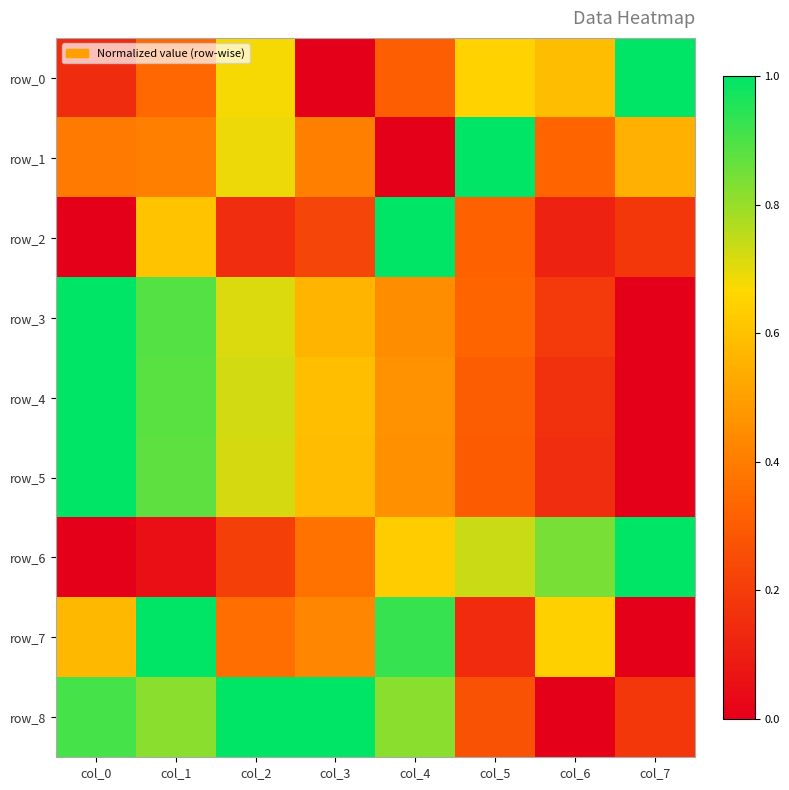

Reading left to right, transcribe all the data shown in this chart.

row_0: 0.1	0.3	0.7	0.0	0.3	0.6	0.6	1.0
row_1: 0.4	0.4	0.7	0.4	0.0	1.0	0.3	0.5
row_2: 0.0	0.6	0.1	0.2	1.0	0.3	0.1	0.2
row_3: 1.0	0.9	0.7	0.6	0.4	0.3	0.2	0.0
row_4: 1.0	0.9	0.7	0.6	0.5	0.3	0.2	0.0
row_5: 1.0	0.9	0.7	0.6	0.5	0.3	0.2	0.0
row_6: 0.0	0.1	0.2	0.4	0.6	0.7	0.8	1.0
row_7: 0.6	1.0	0.4	0.4	0.9	0.1	0.6	0.0
row_8: 0.9	0.8	1.0	1.0	0.8	0.3	0.0	0.2